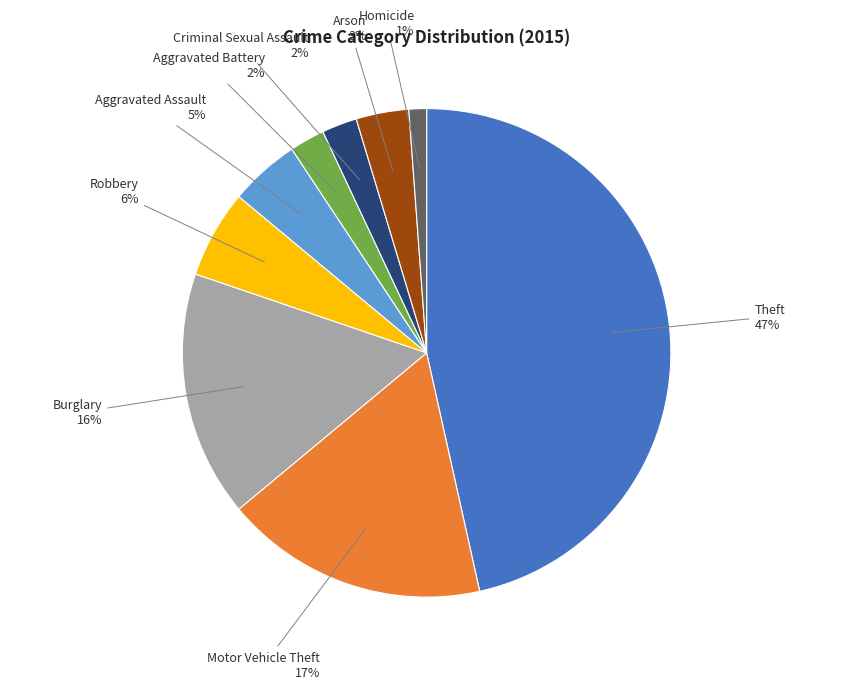

To the nearest percent, what is the average slice percentage?

11%